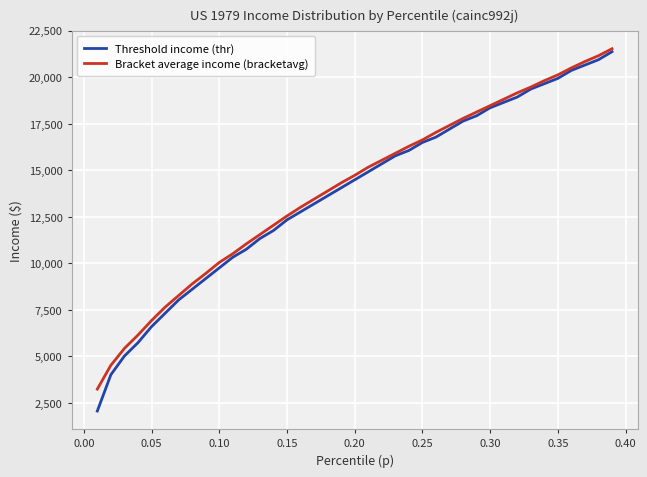

What is the highest value of the Bracket average income (bracketavg) series?

21530.1